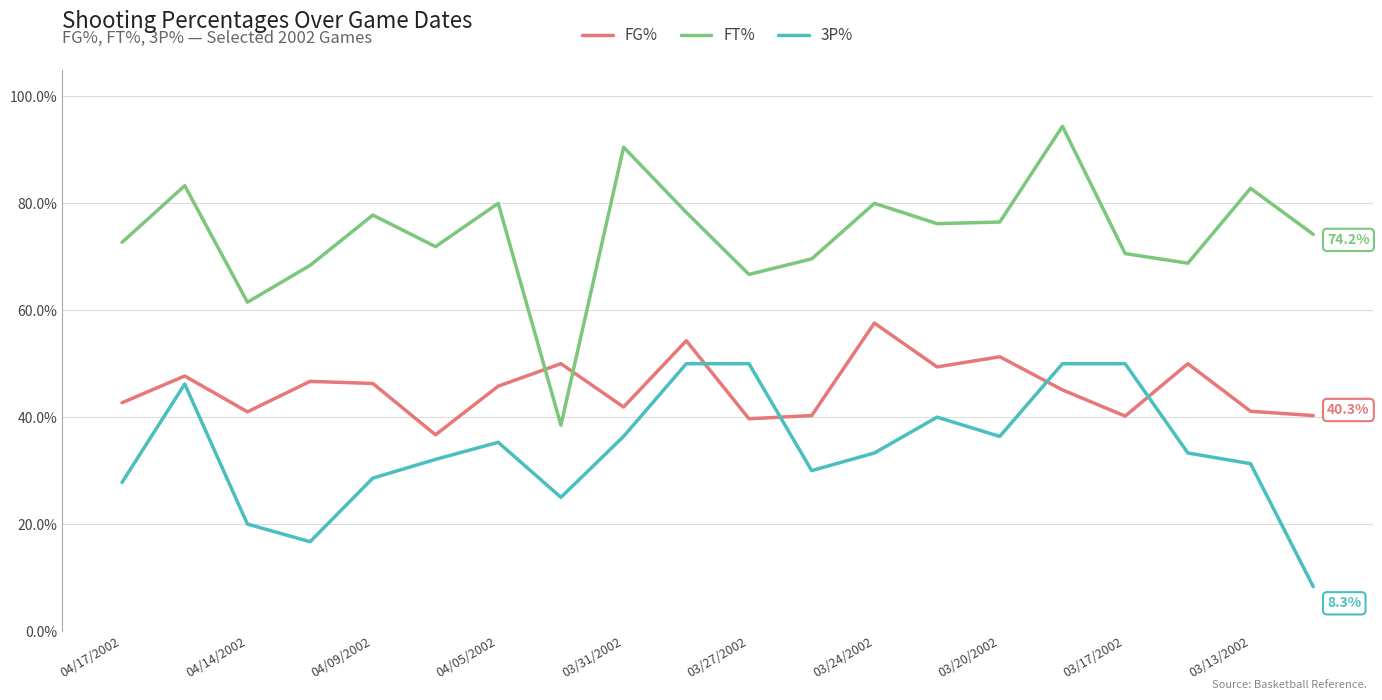

What is the difference between the maximum and minimum values in the 3P% series?

41.7